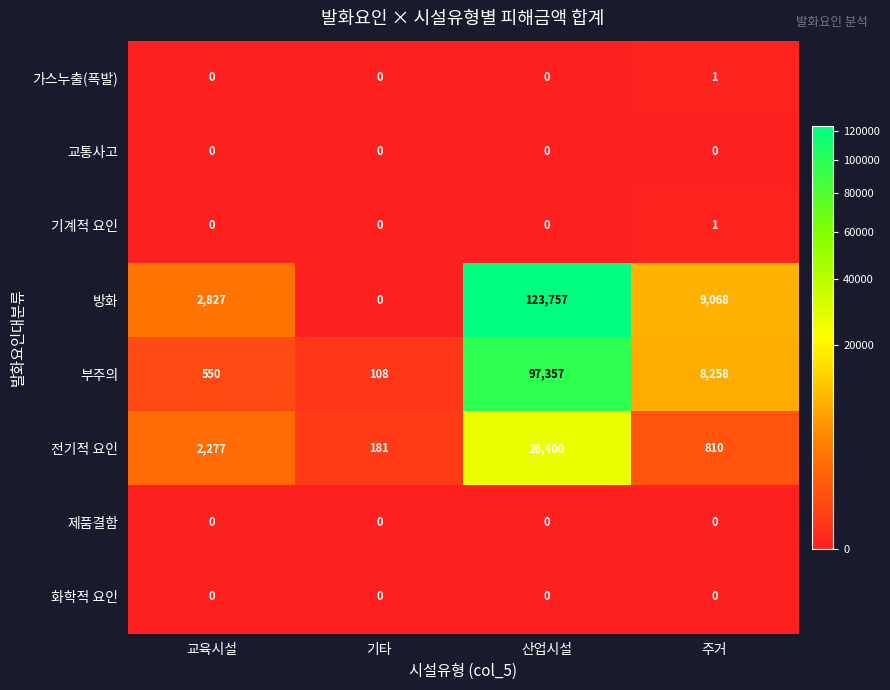

What is the spread (max minus min) of values at 주거?

9068